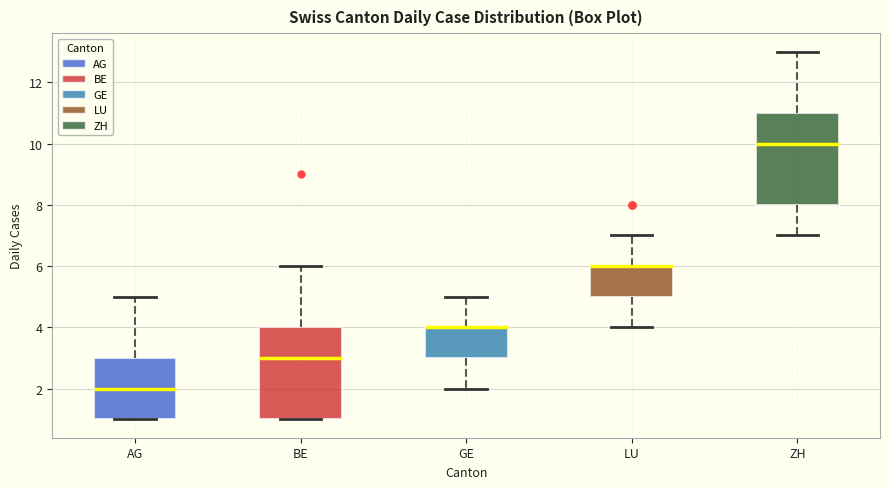

Where is the upper edge of the box for AG on the y-axis? The values are not printed on the chart, so give them approximately, as read against the axis.

3